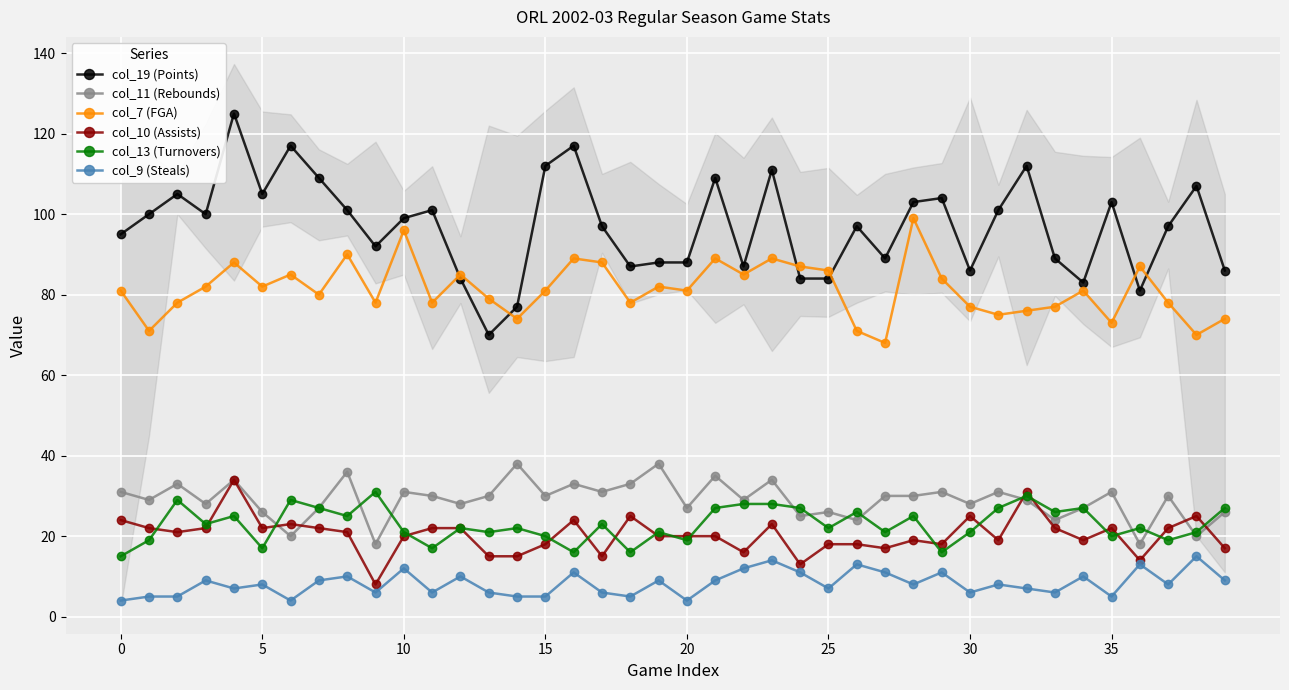

True or false: col_9 (Steals) and col_11 (Rebounds) intersect in this chart.

False